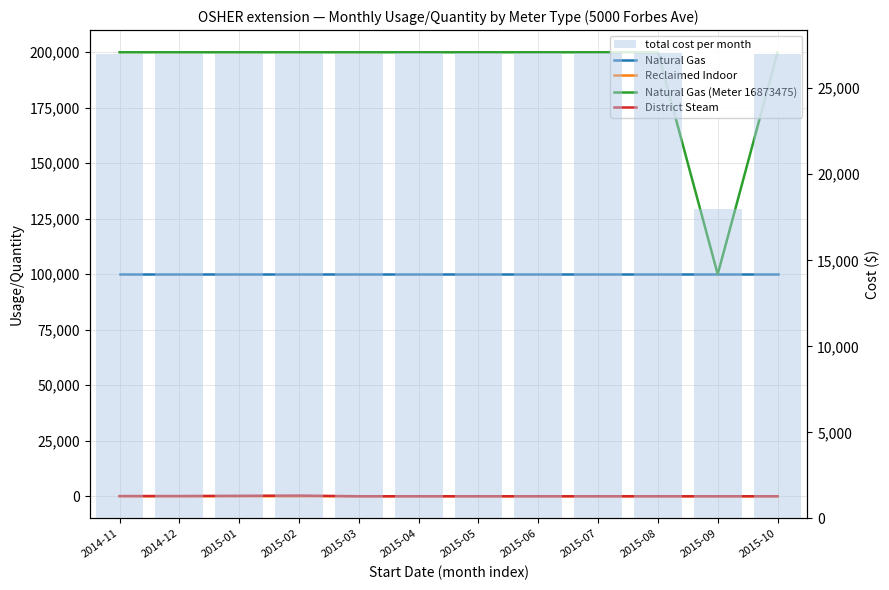

How many data points does each series have?

12